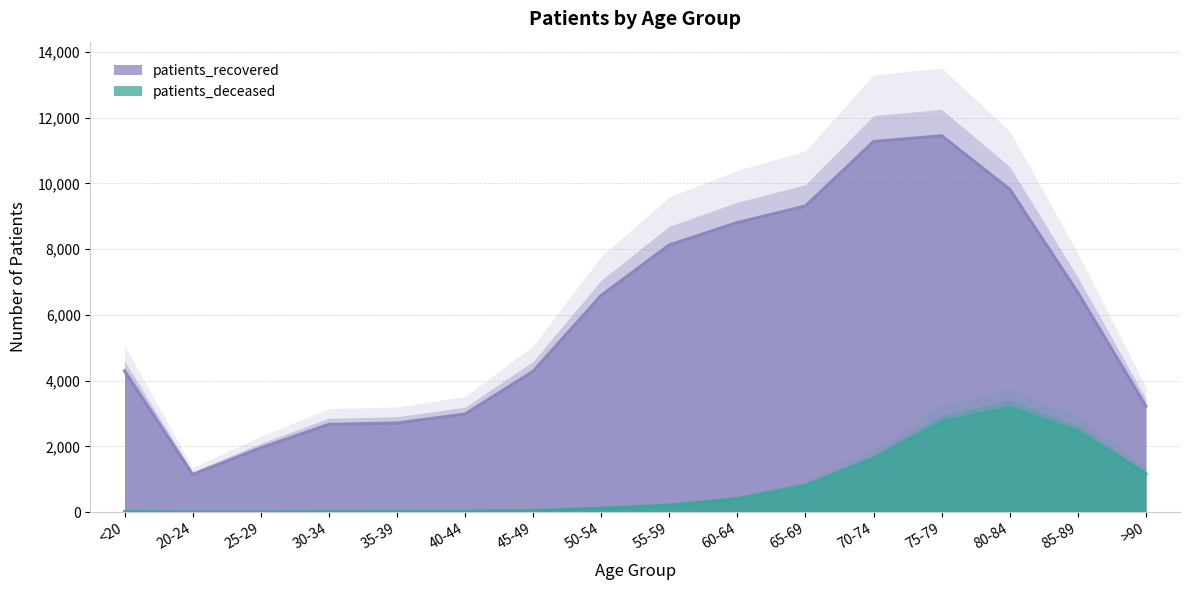

What is the total value across all series at 60-64?

9222